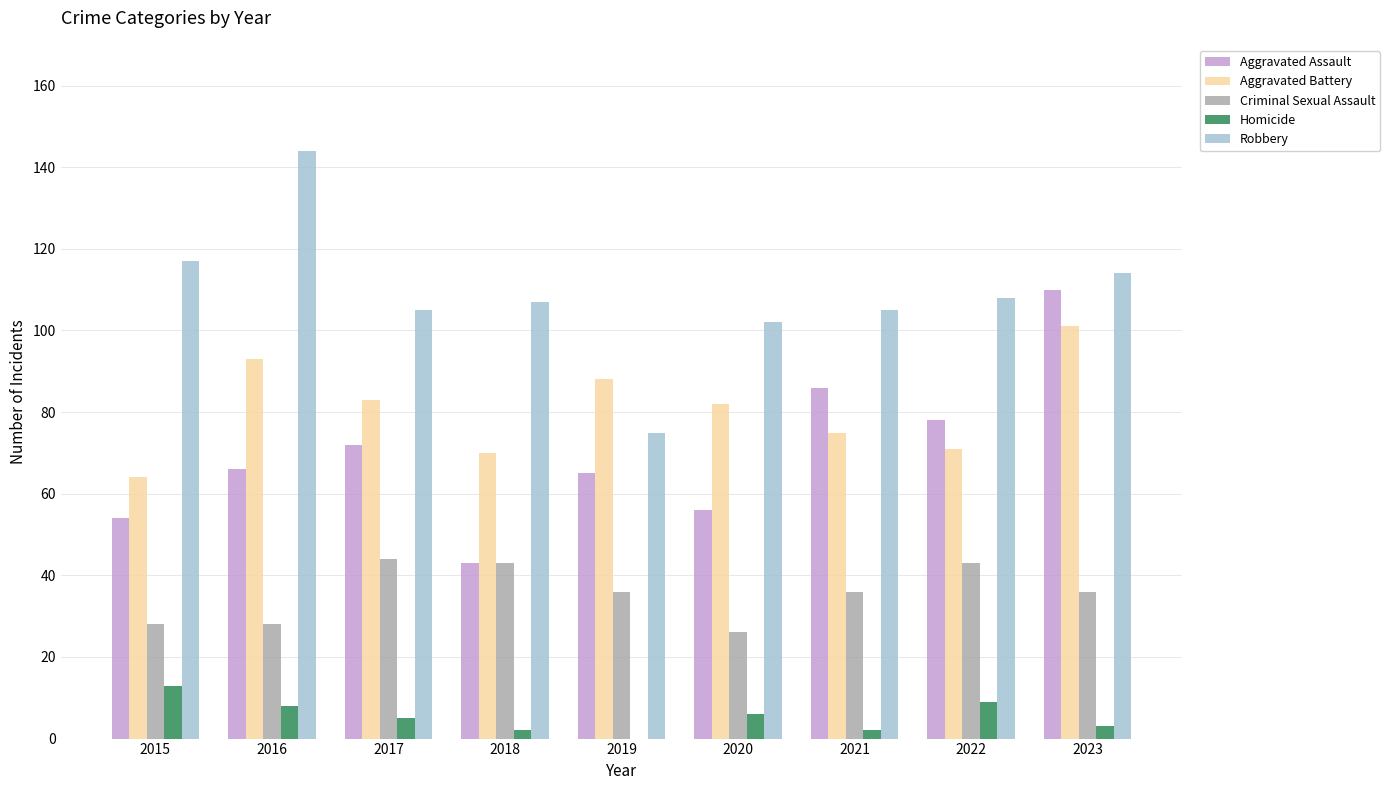

The Criminal Sexual Assault series shows 42 at 2015. True or false?

False